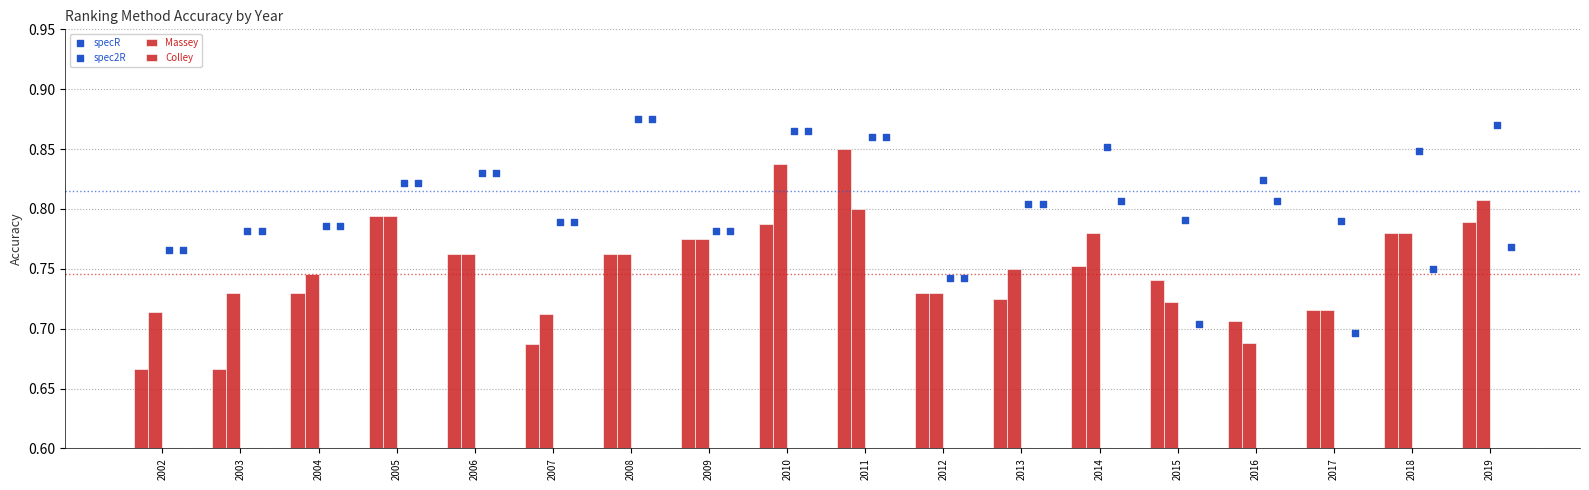

Which series contains the highest Y value?

specR